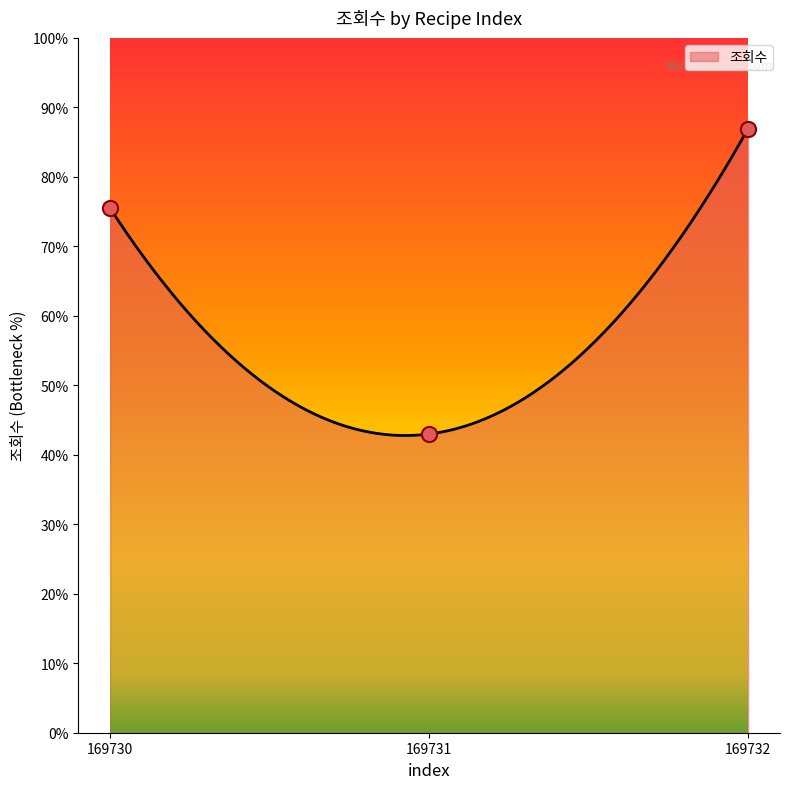

Approximately how many times larger is the value at 169731 compared to 169730?

0.6